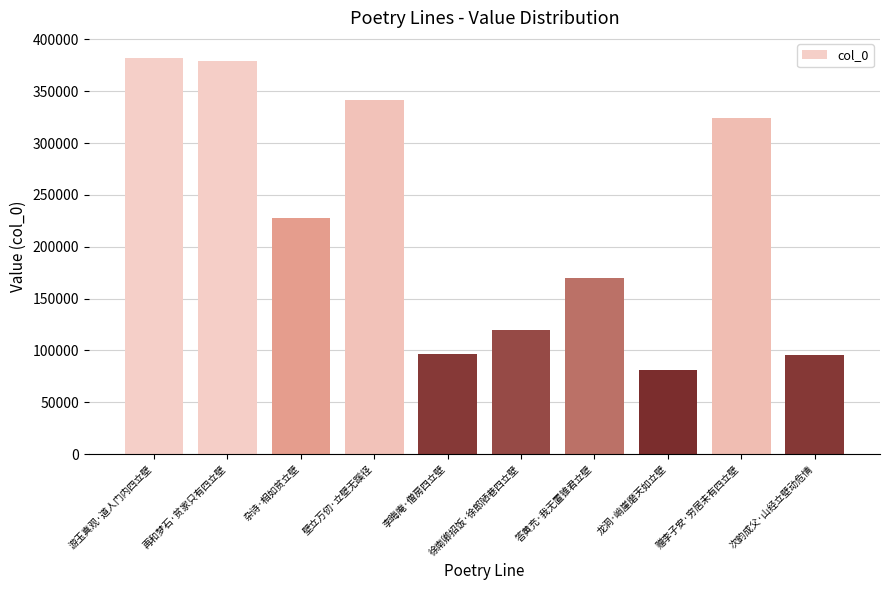

What is the maximum value shown in the chart?

382406